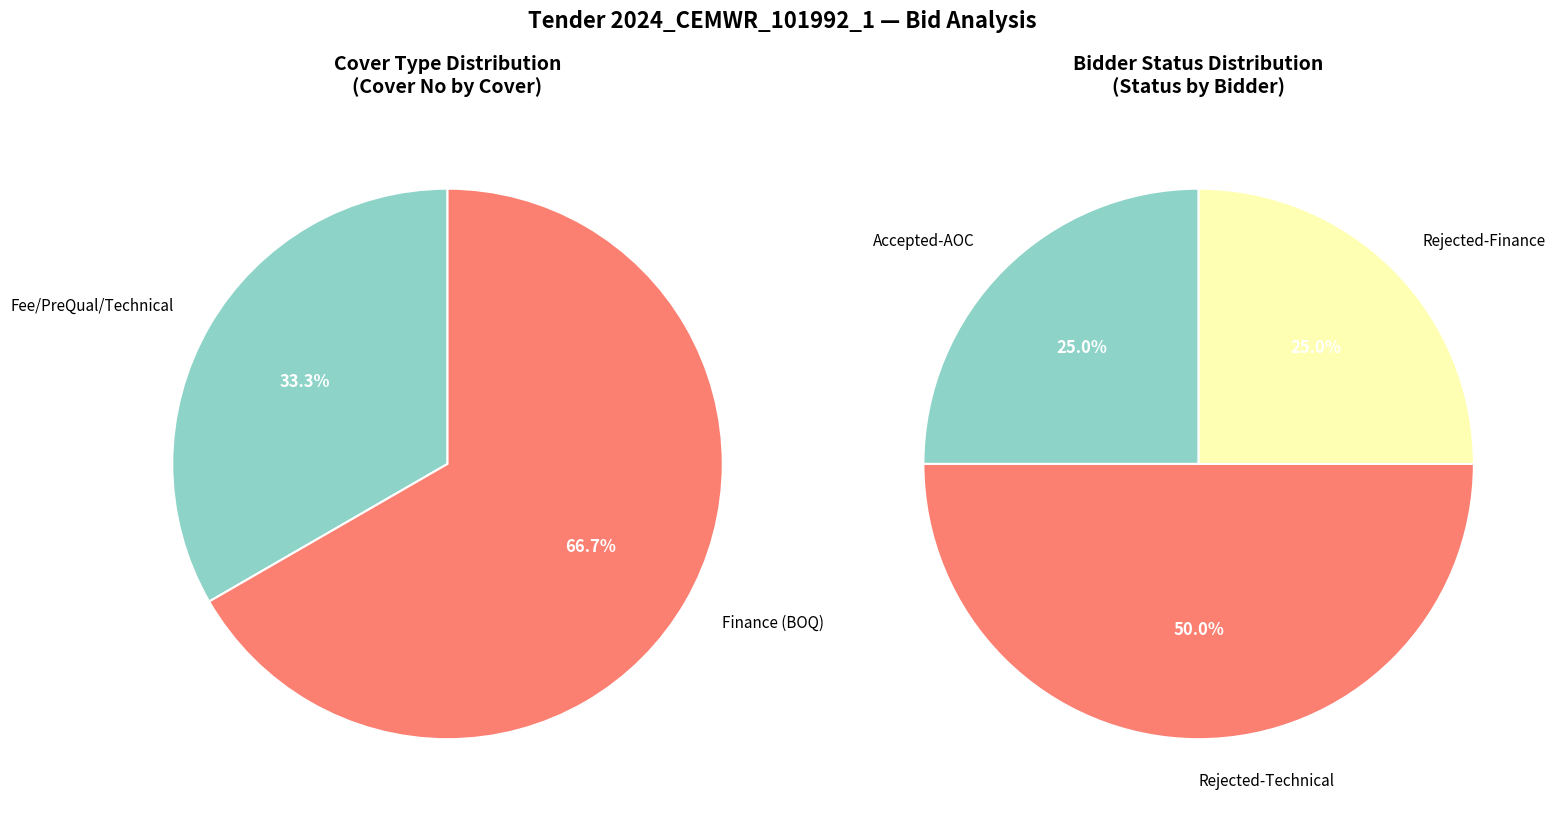

True or false: Finance accounts for 32% of the total.

False